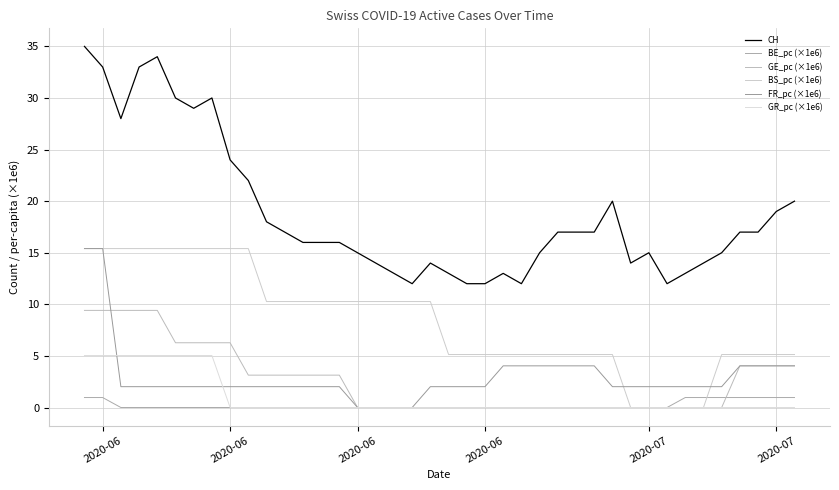

What is the average value of the GR_pc (×1e6) series?

1.0